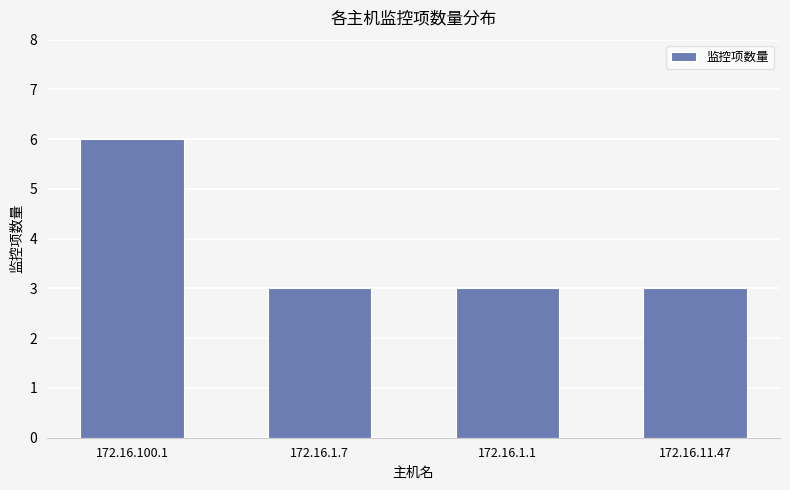

What is the smallest value displayed?

3